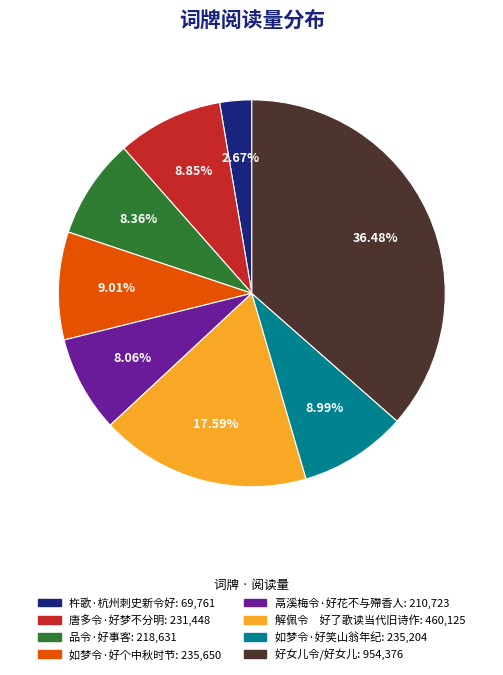

How many segments does this pie chart have?

8